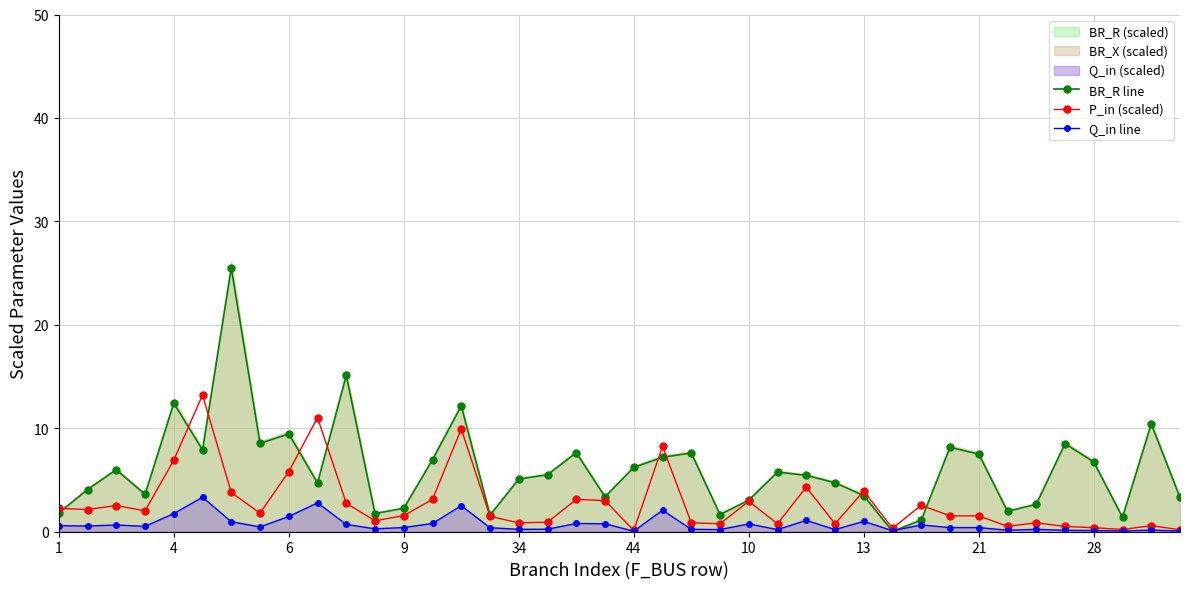

At which label is P_in (scaled) closest to 6?

6